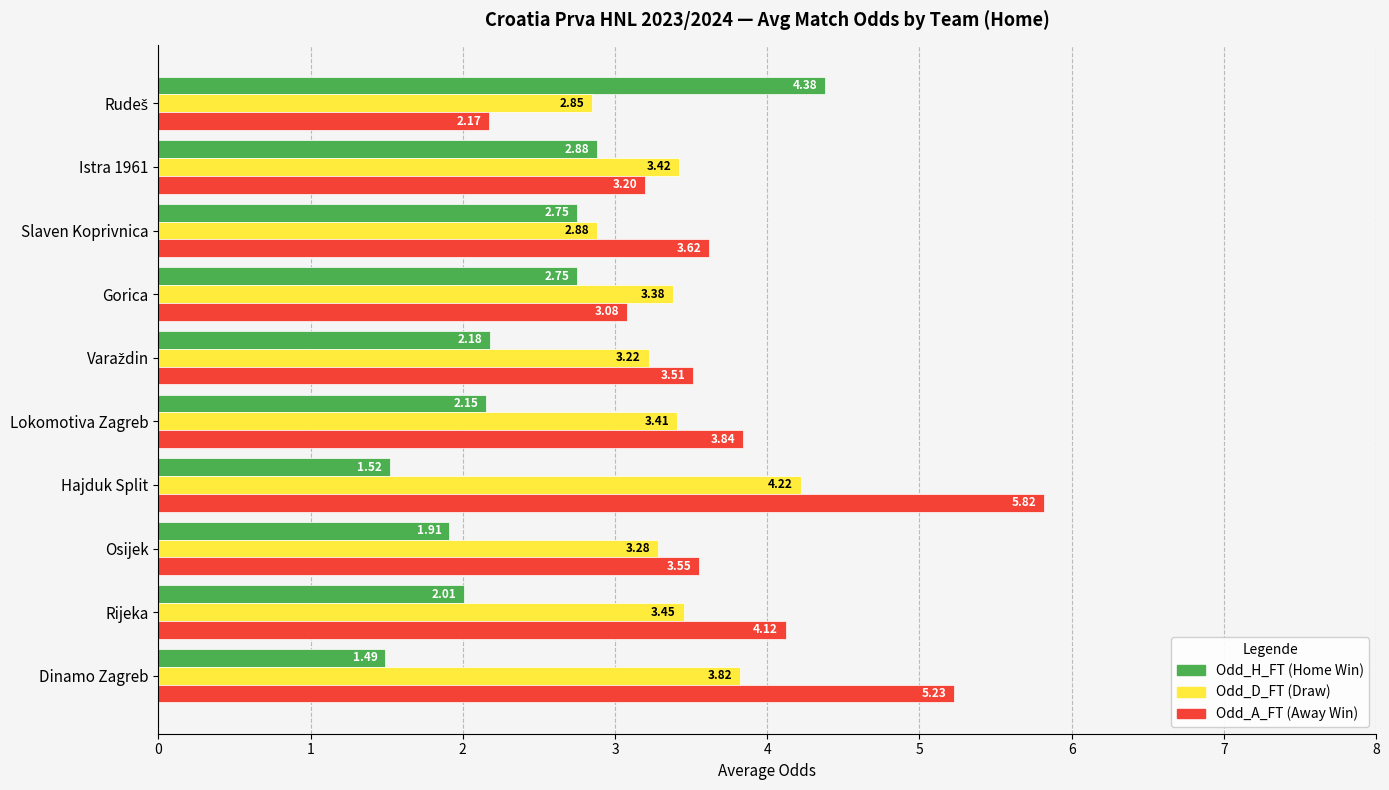

What is the spread (max minus min) of values at Osijek?

1.6